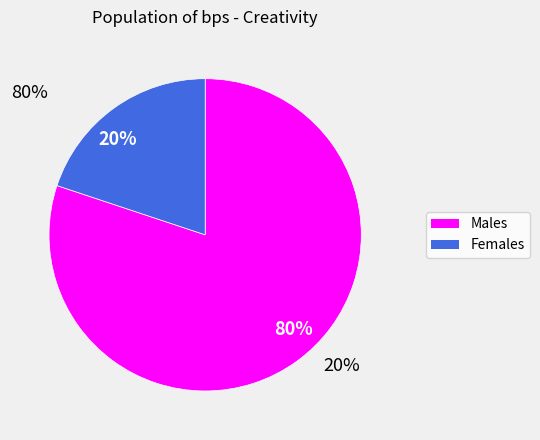

Is the sum of 20% and 80% greater than half?

Yes